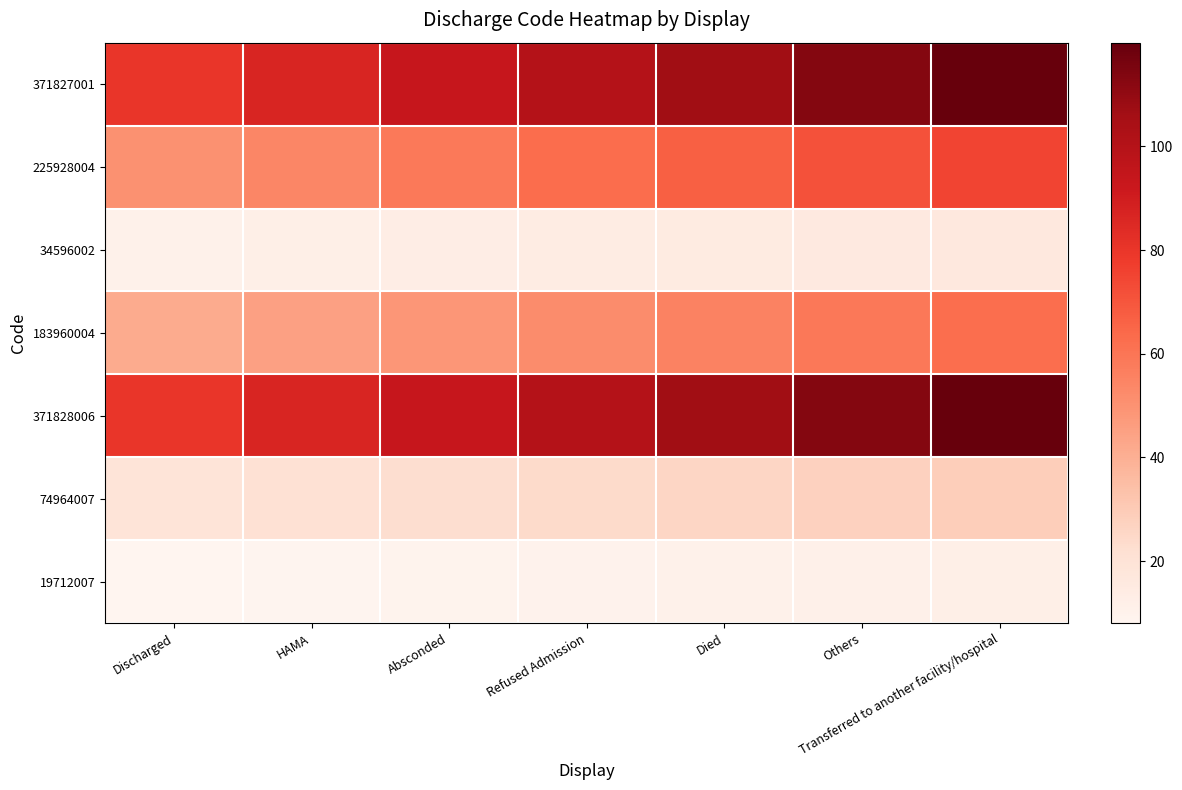

Which series has the widest spread of values?

371828006